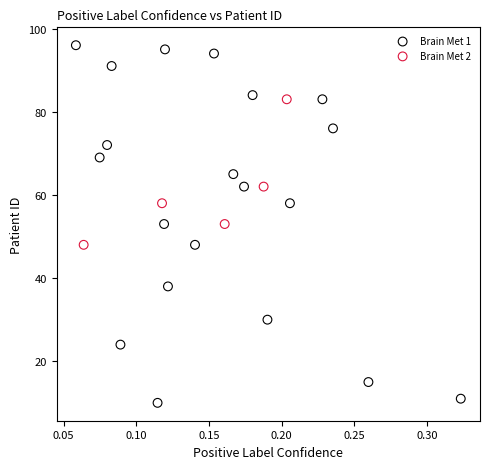

What are all the series names shown in the legend?

Brain Met 1, Brain Met 2